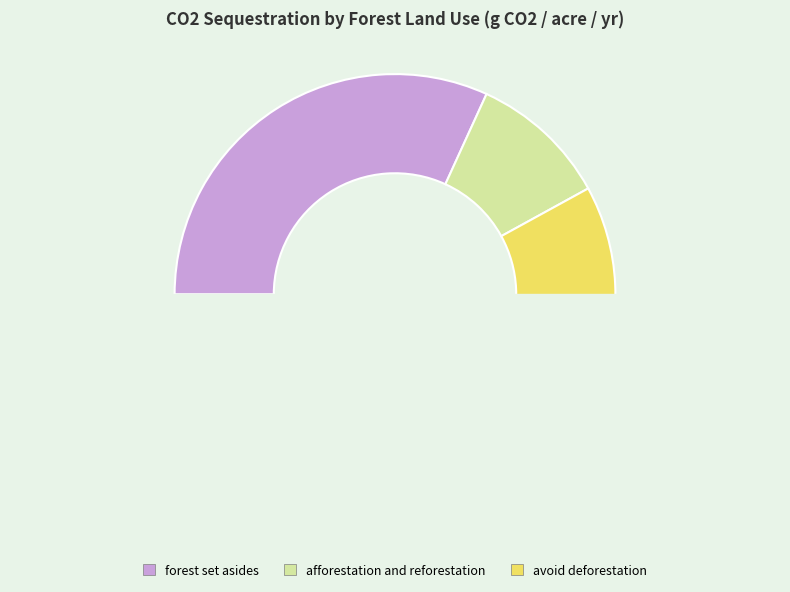

Is there a majority slice in this chart?

Yes